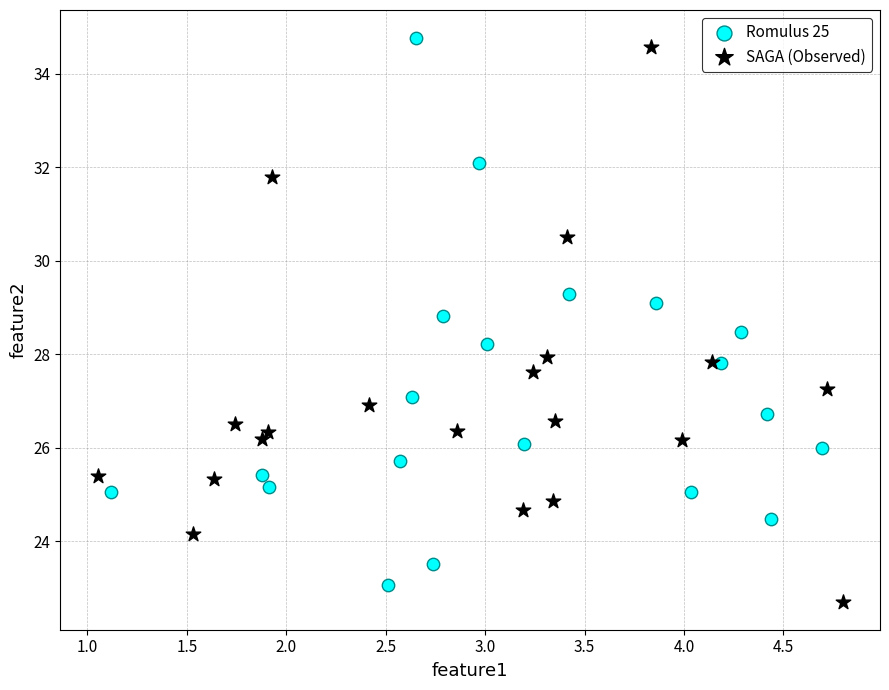

What are all the series names shown in the legend?

Romulus 25, SAGA (Observed)